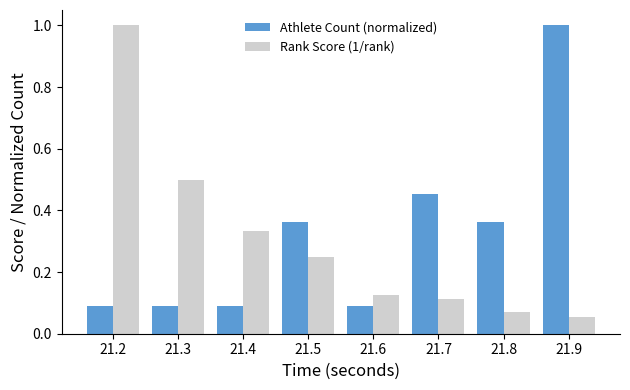

What is the highest value of the Athlete Count (normalized) series?

1.0